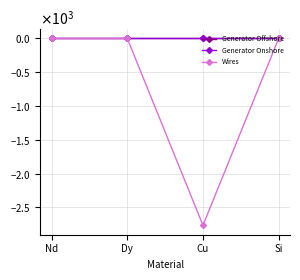

What is the label of the 4th point from the left?

Si